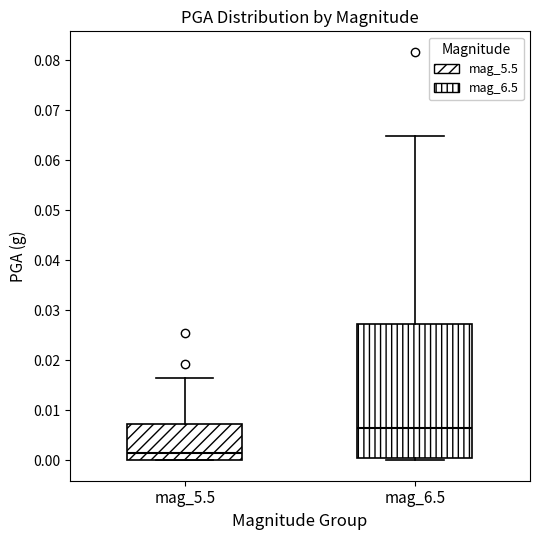

Where does the median line of the box for mag_6.5 sit on the y-axis? The values are not printed on the chart, so give them approximately, as read against the axis.

0.006